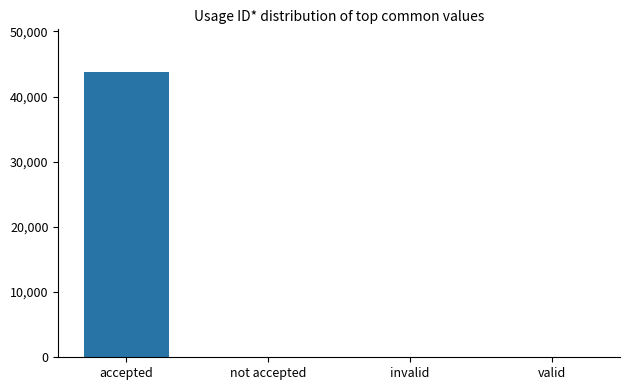

What value does the data have at invalid, to the nearest 10?

20